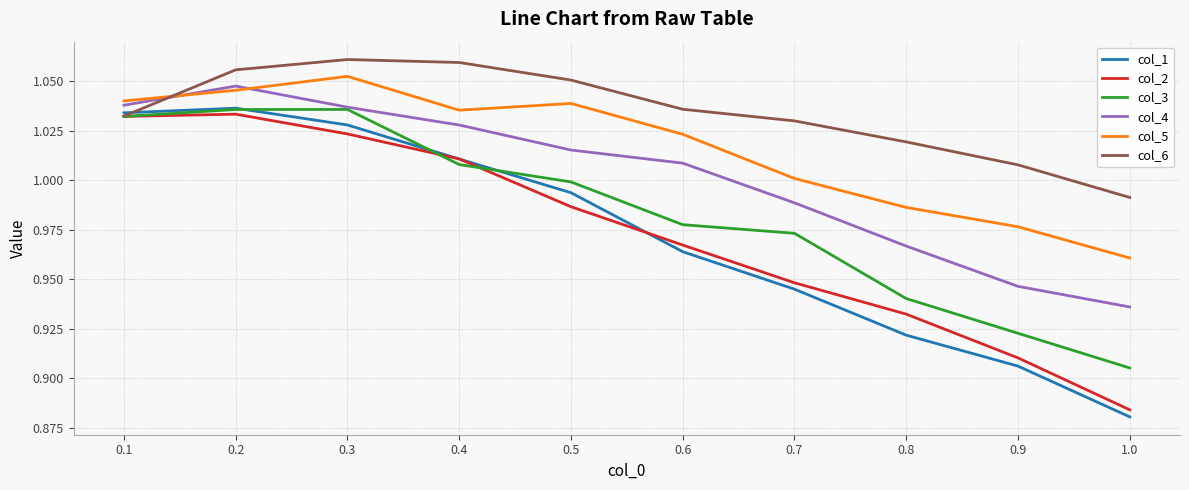

What is the sum of all col_3 values?

9.8